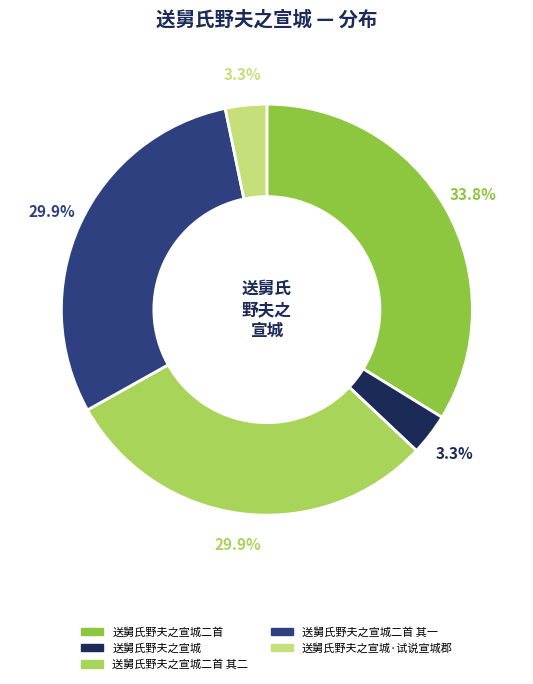

Does any single category account for the majority?

No